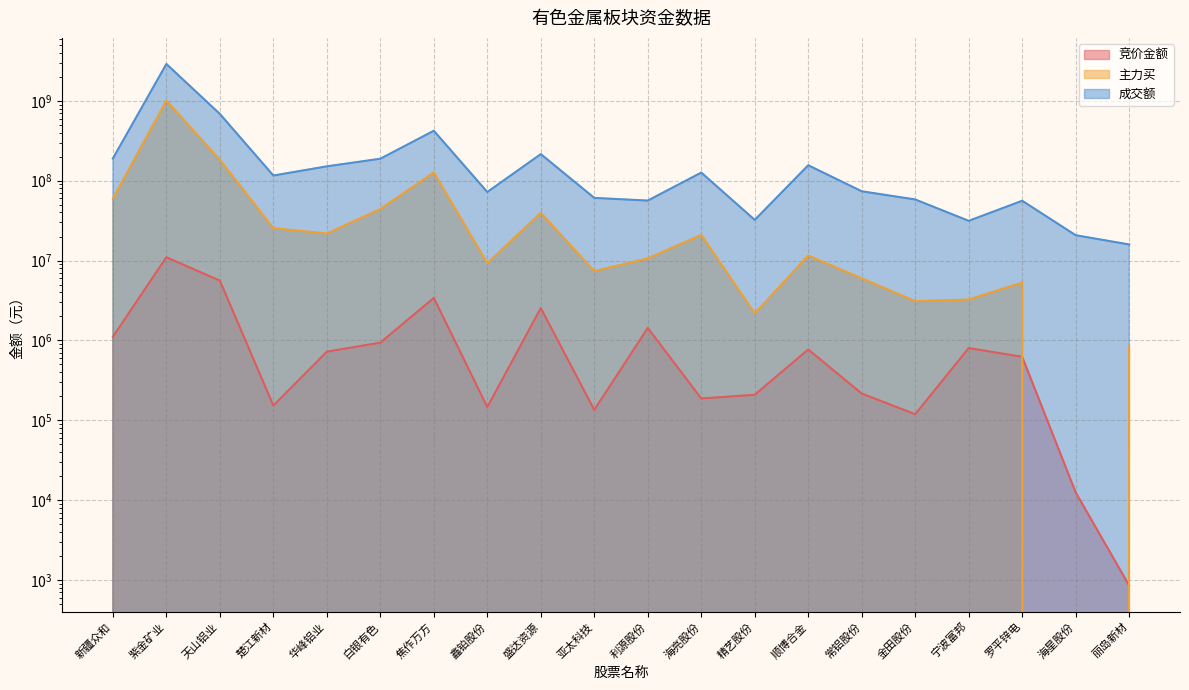

What is the label of the 7th point from the right?

顺博合金